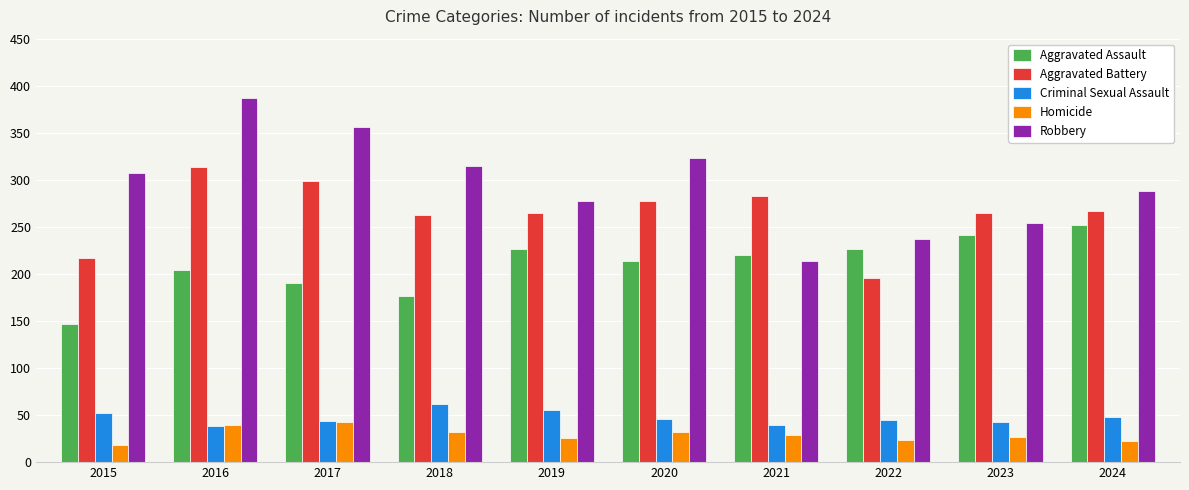

Between 2017 and 2019, which series saw the biggest shift?

Robbery